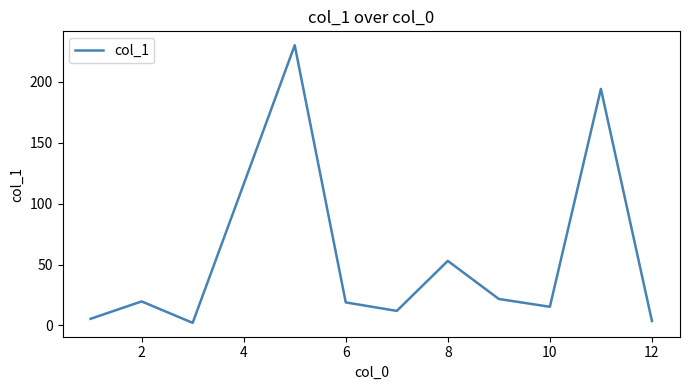

What is the difference between the maximum and minimum values?

228.1